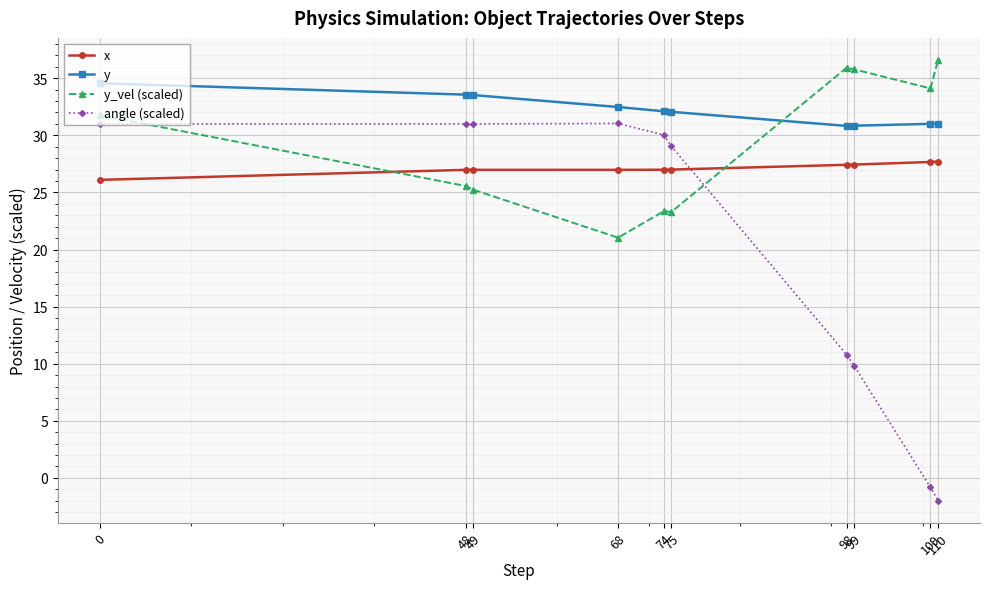

In y, how many points are lower than both neighbors (excluding endpoints)?

1